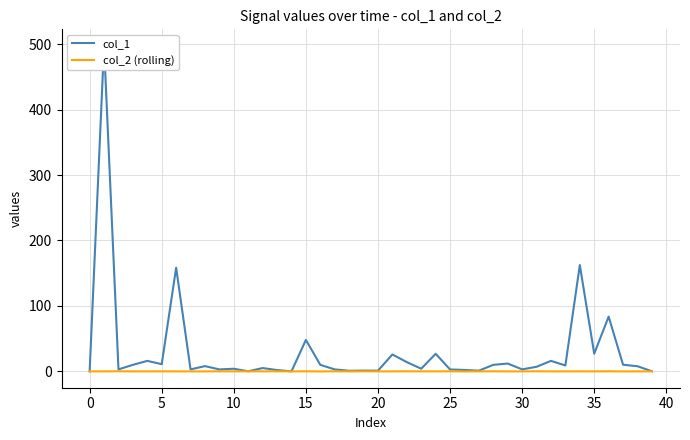

List the series in order of their overall mean, lowest first.

col_2 (rolling), col_1